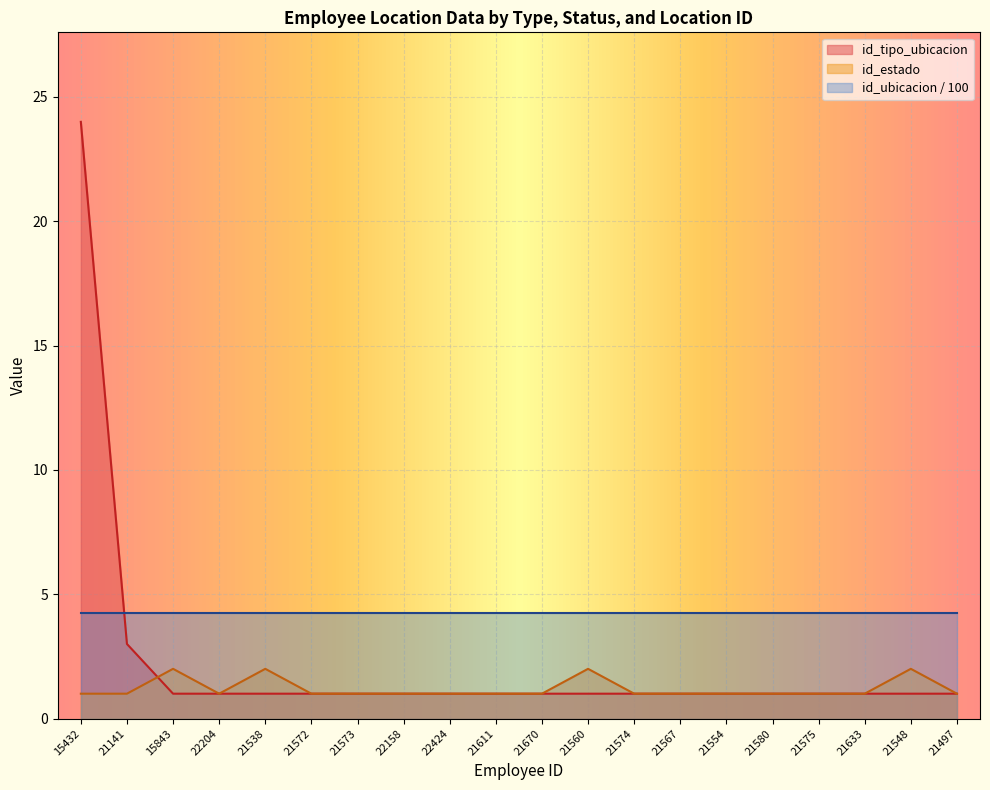

What is the total value across all series at 15843?

7.3